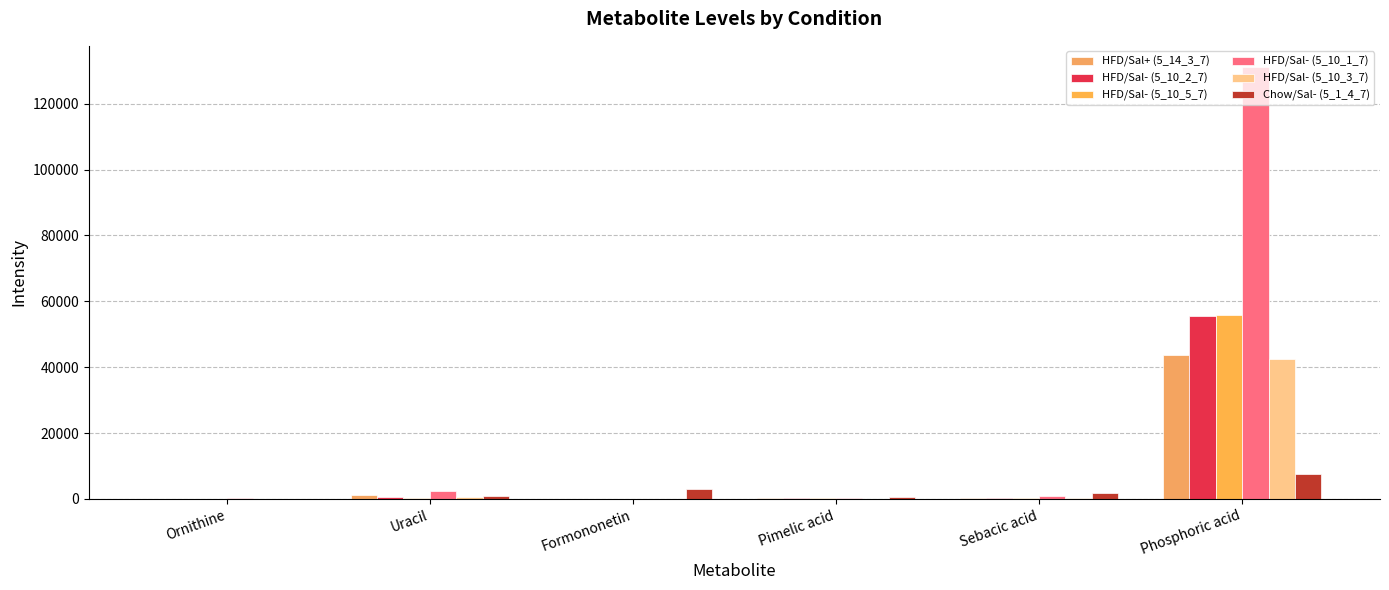

Which series has the largest total across all categories?

HFD/Sal- (5_10_1_7)